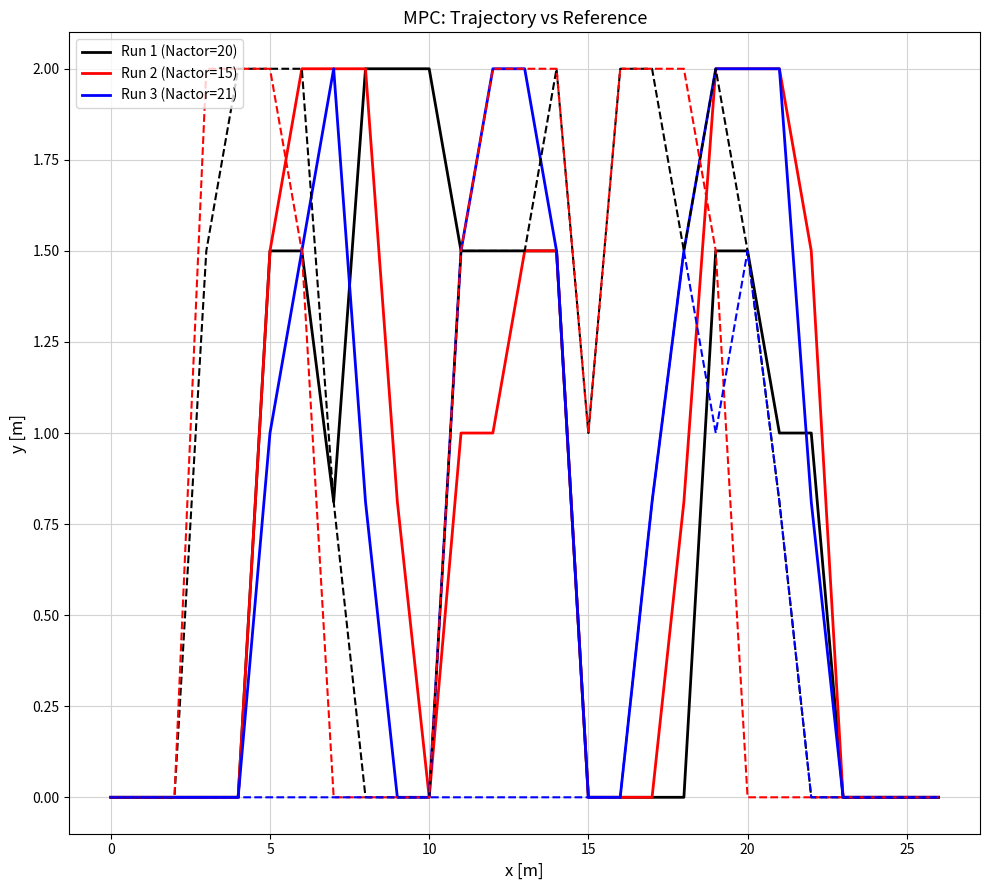

What is the maximum value shown in the chart?

2.0